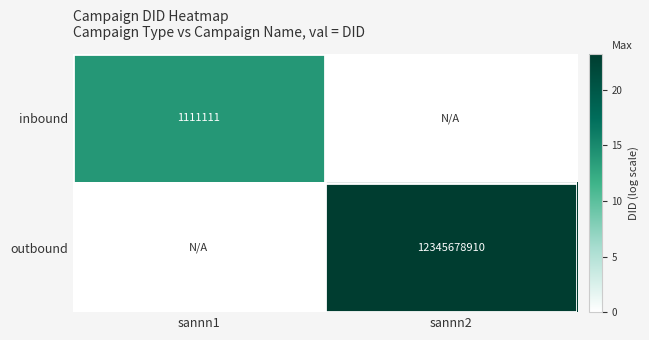

The inbound series shows 1111111 at sannn1. True or false?

True